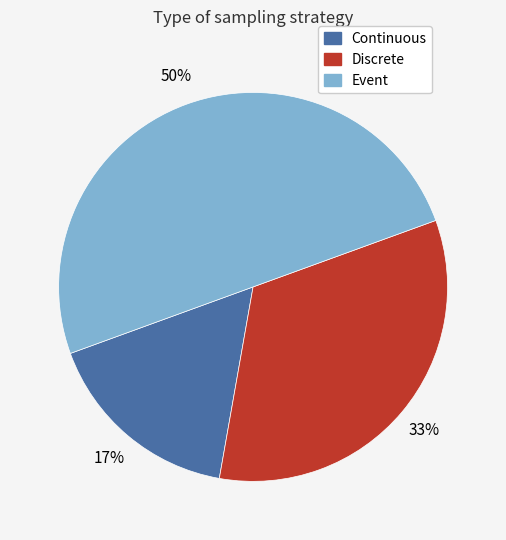

To the nearest percent, what percentage of the pie is Event?

50%